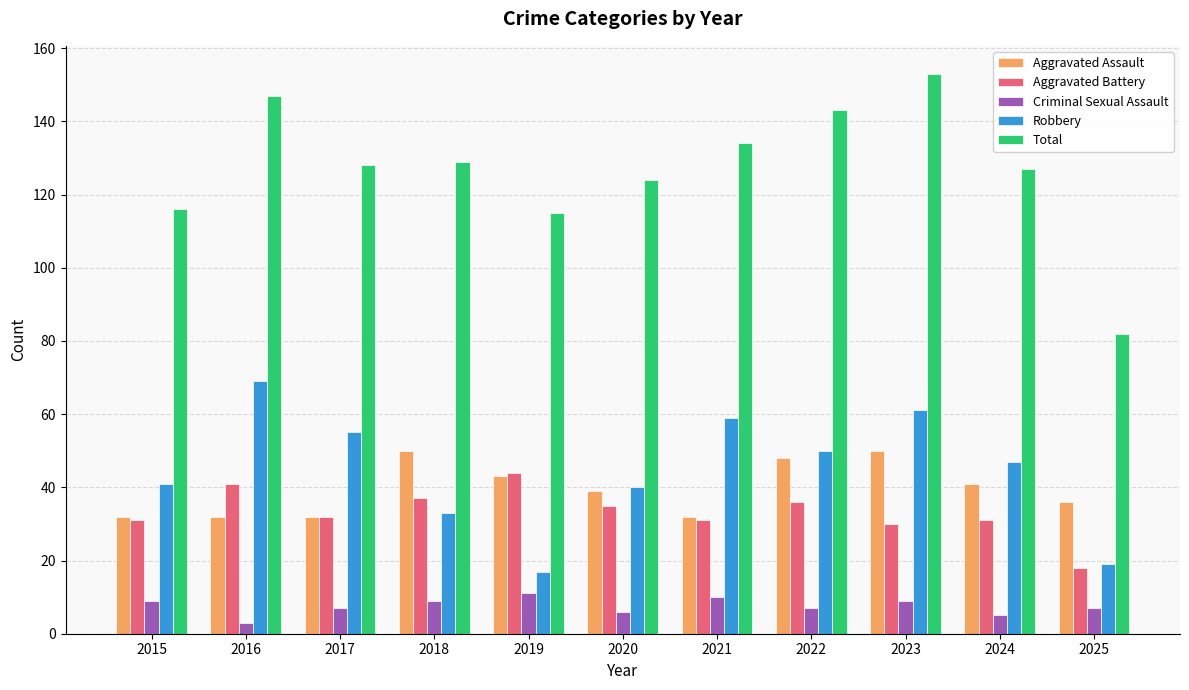

What is the average value of the Aggravated Assault series?

40